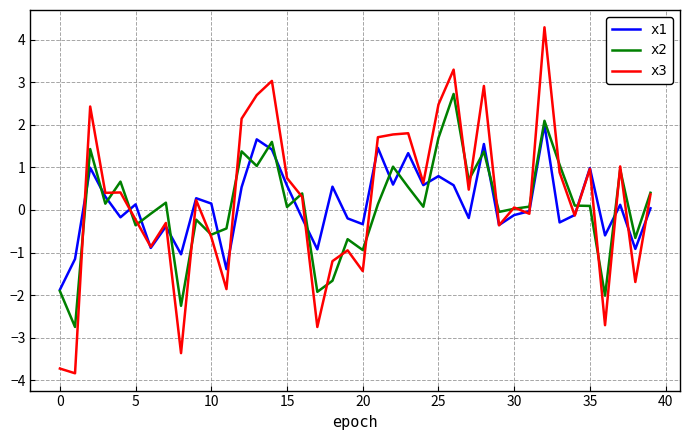

What is the minimum value shown in the chart?

-3.8